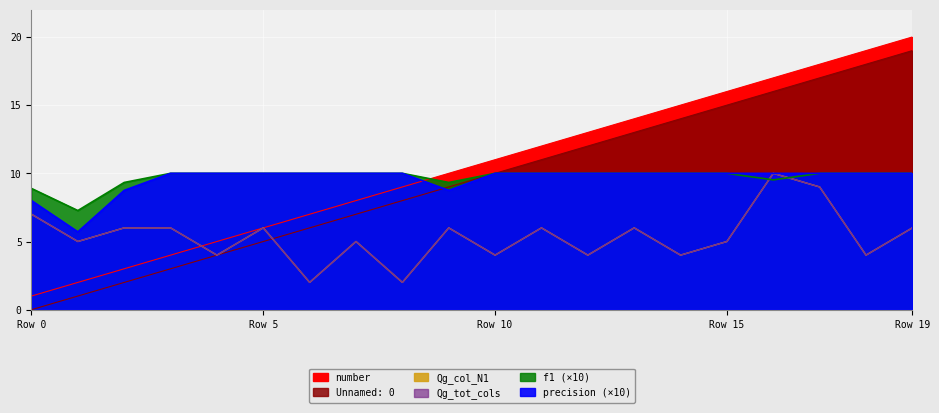

What is the difference between the maximum and minimum values in the Unnamed: 0 series?

19.0